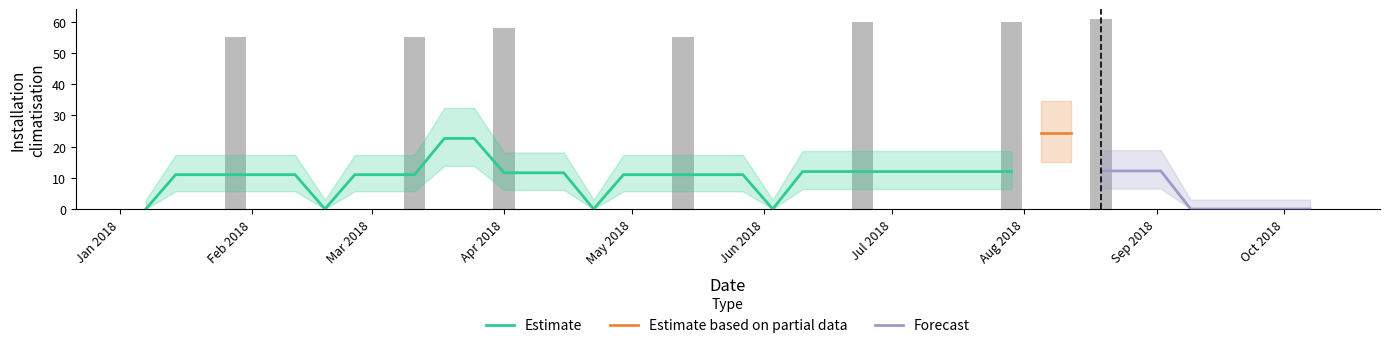

What is the greatest value displayed?

61